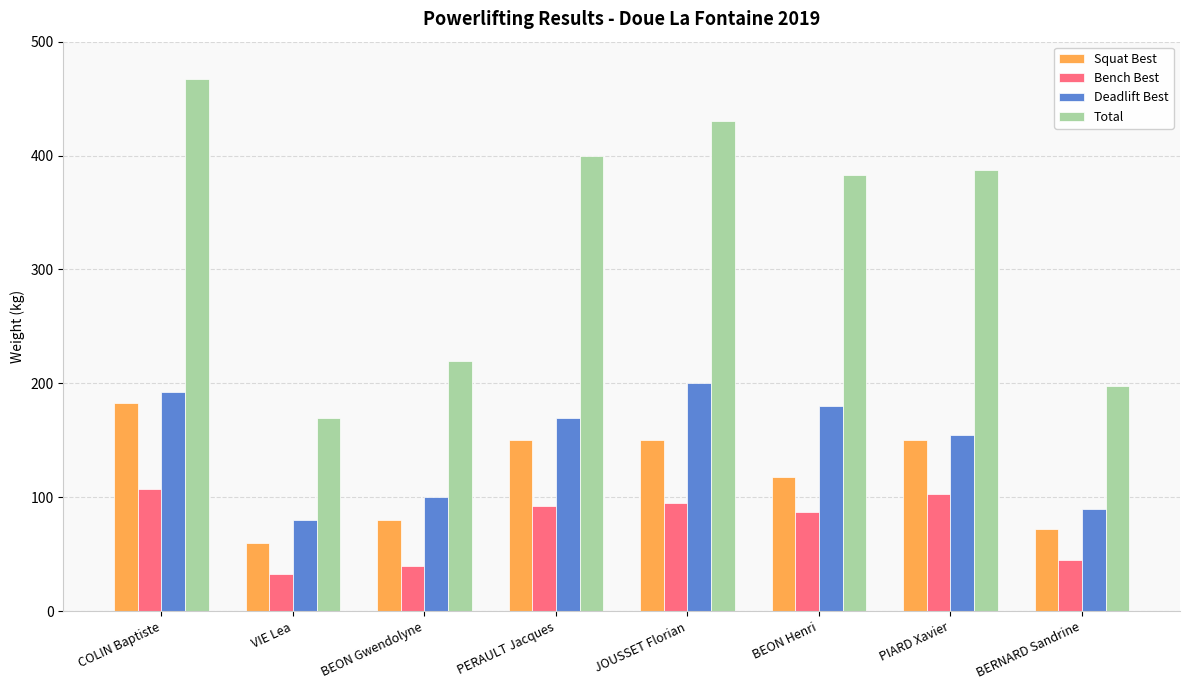

At which label does Bench Best reach its minimum?

VIE Lea